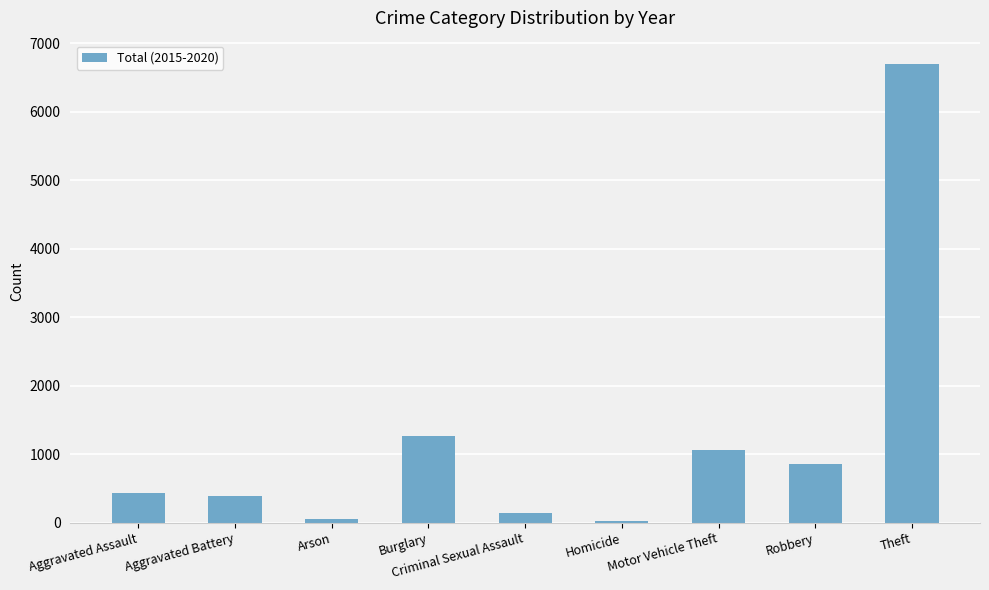

Read the value at Theft.

6706